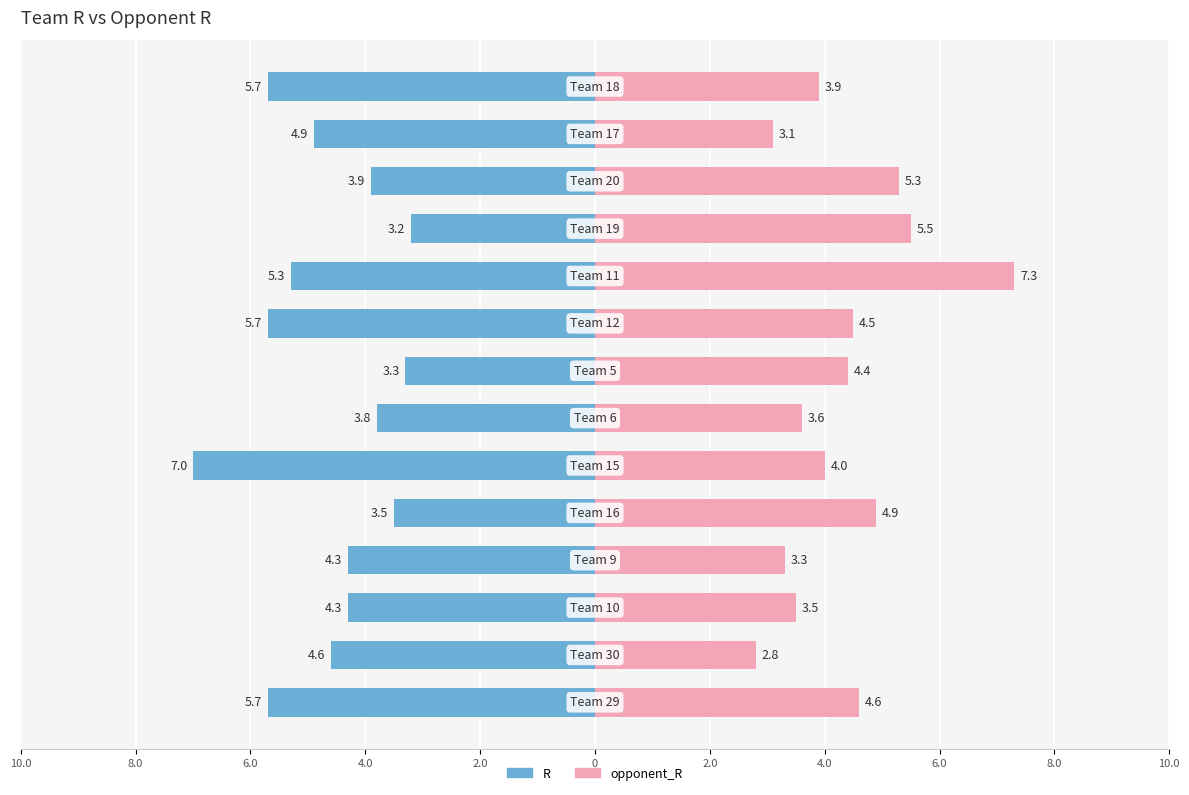

Reading right to left, transcribe all the data shown in this chart.

R: -5.7	-4.9	-3.9	-3.2	-5.3	-5.7	-3.3	-3.8	-7.0	-3.5	-4.3	-4.3	-4.6	-5.7
opponent_R: 3.9	3.1	5.3	5.5	7.3	4.5	4.4	3.6	4.0	4.9	3.3	3.5	2.8	4.6